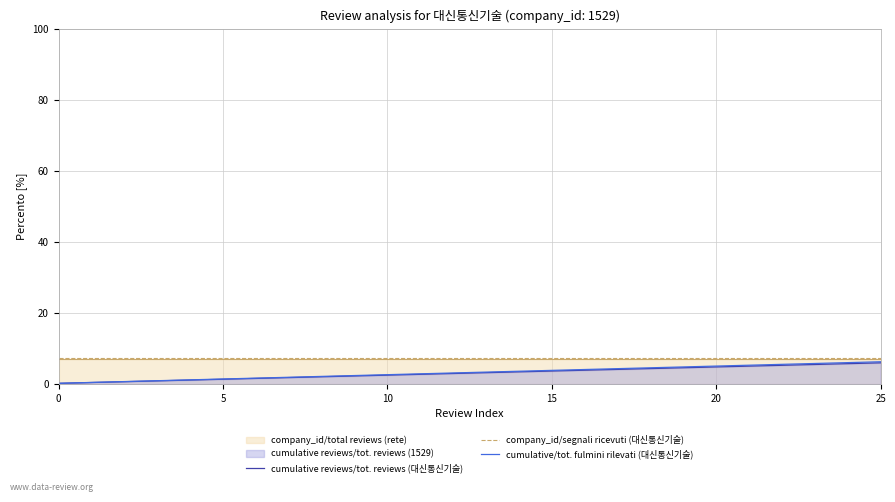

What is the label of the 12th point from the left?

11